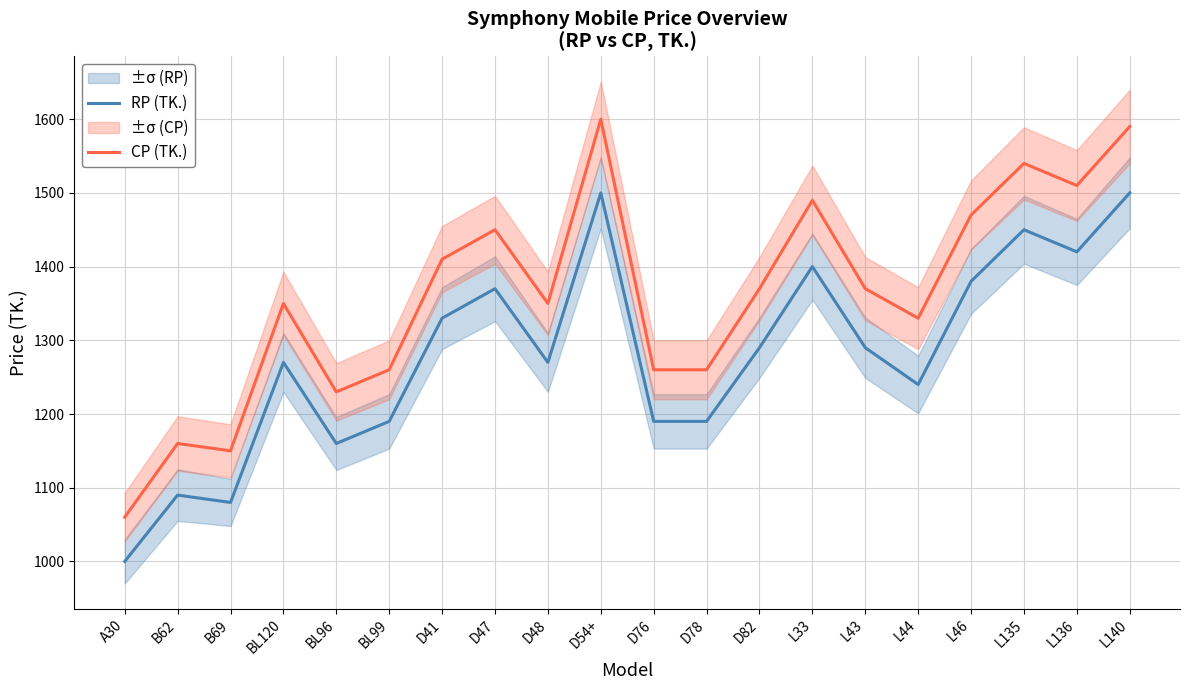

Between B62 and D41, which is larger?

D41